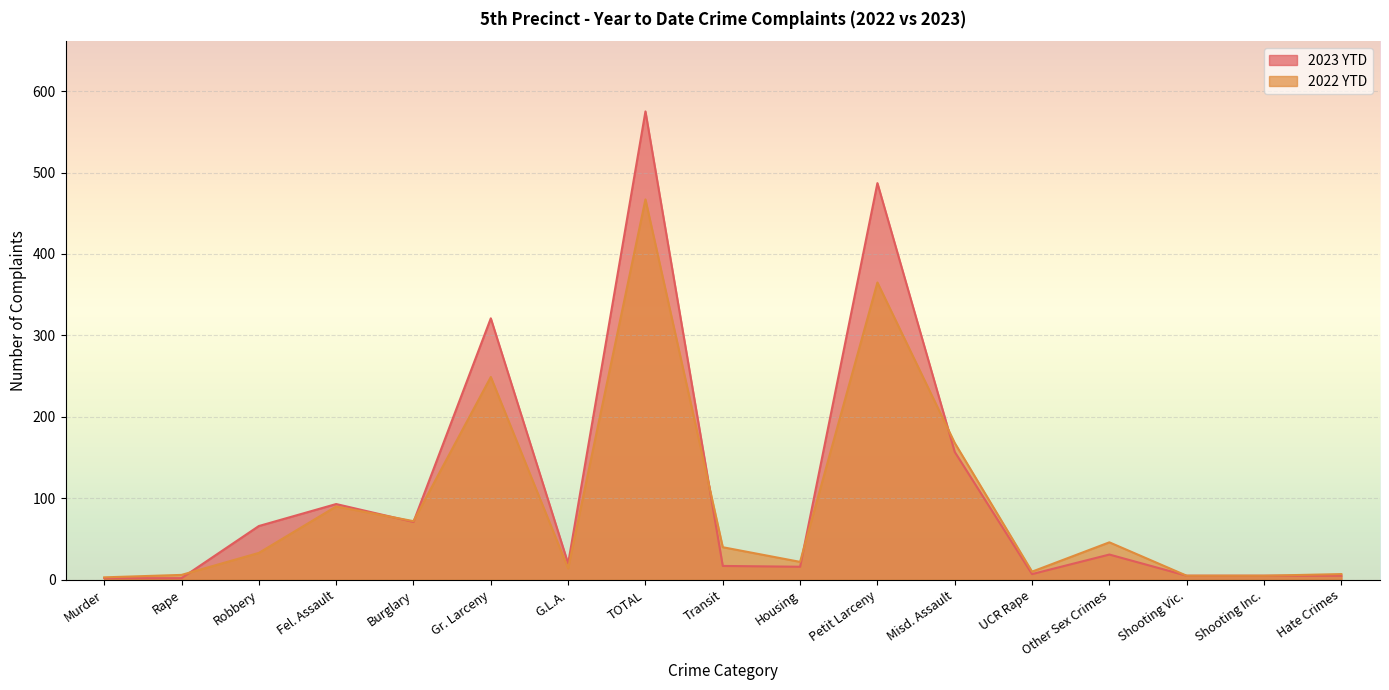

What is the average value of the 2022 YTD series?

94